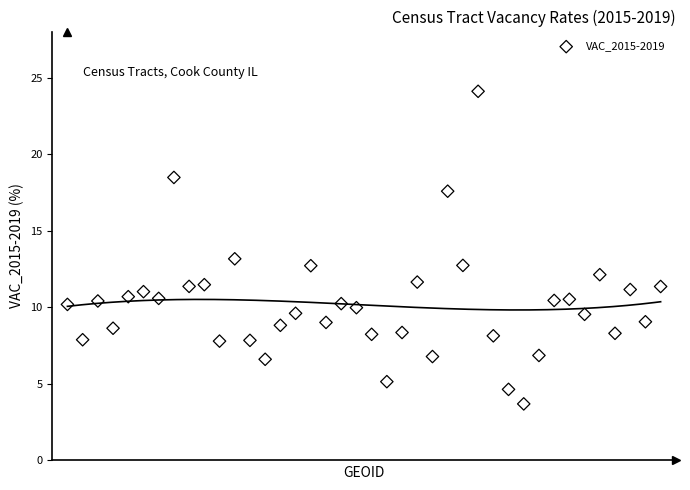

What is the range of Y values (max minus min)?

20.4